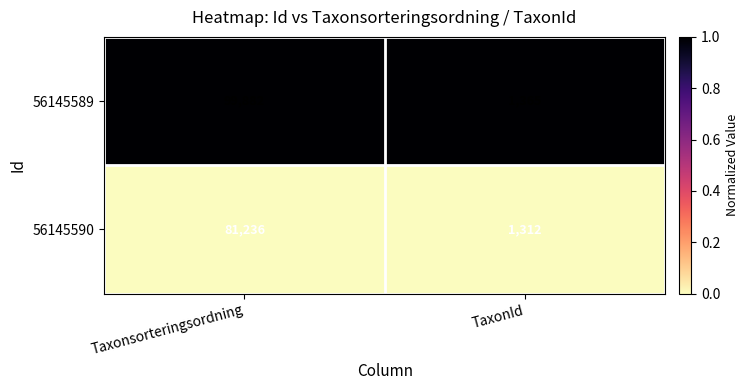

Which series has the largest total across all categories?

56145589